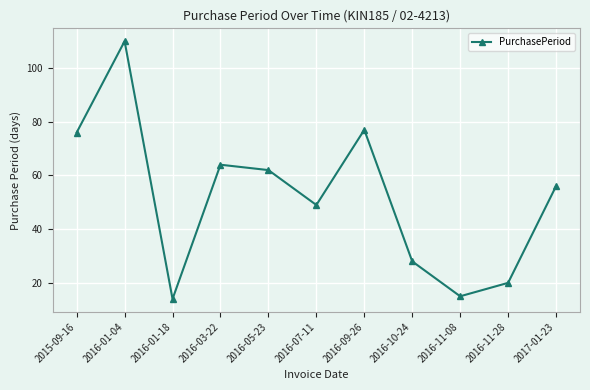

What is the maximum value shown in the chart?

110